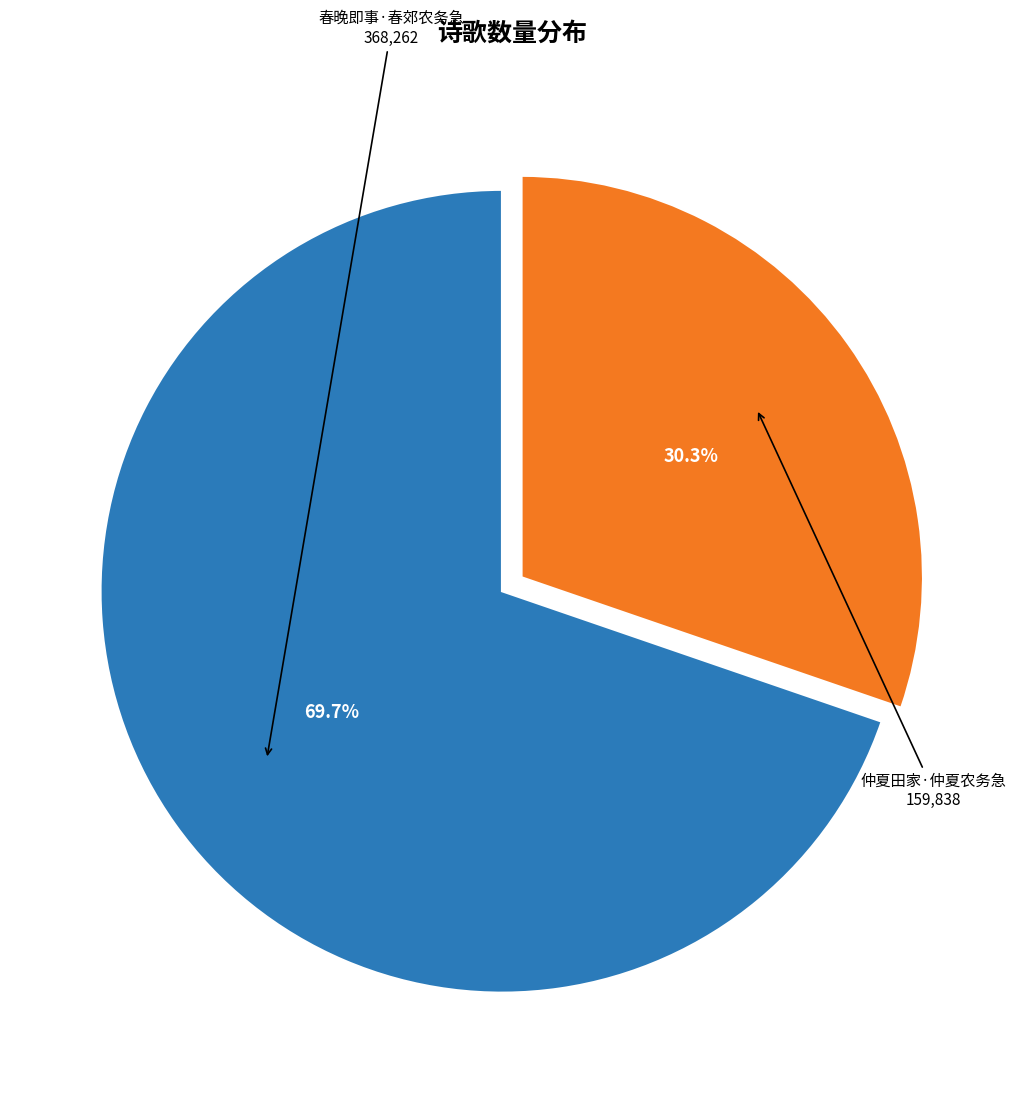

To the nearest percent, what is the difference between the largest and smallest slice percentages?

39%